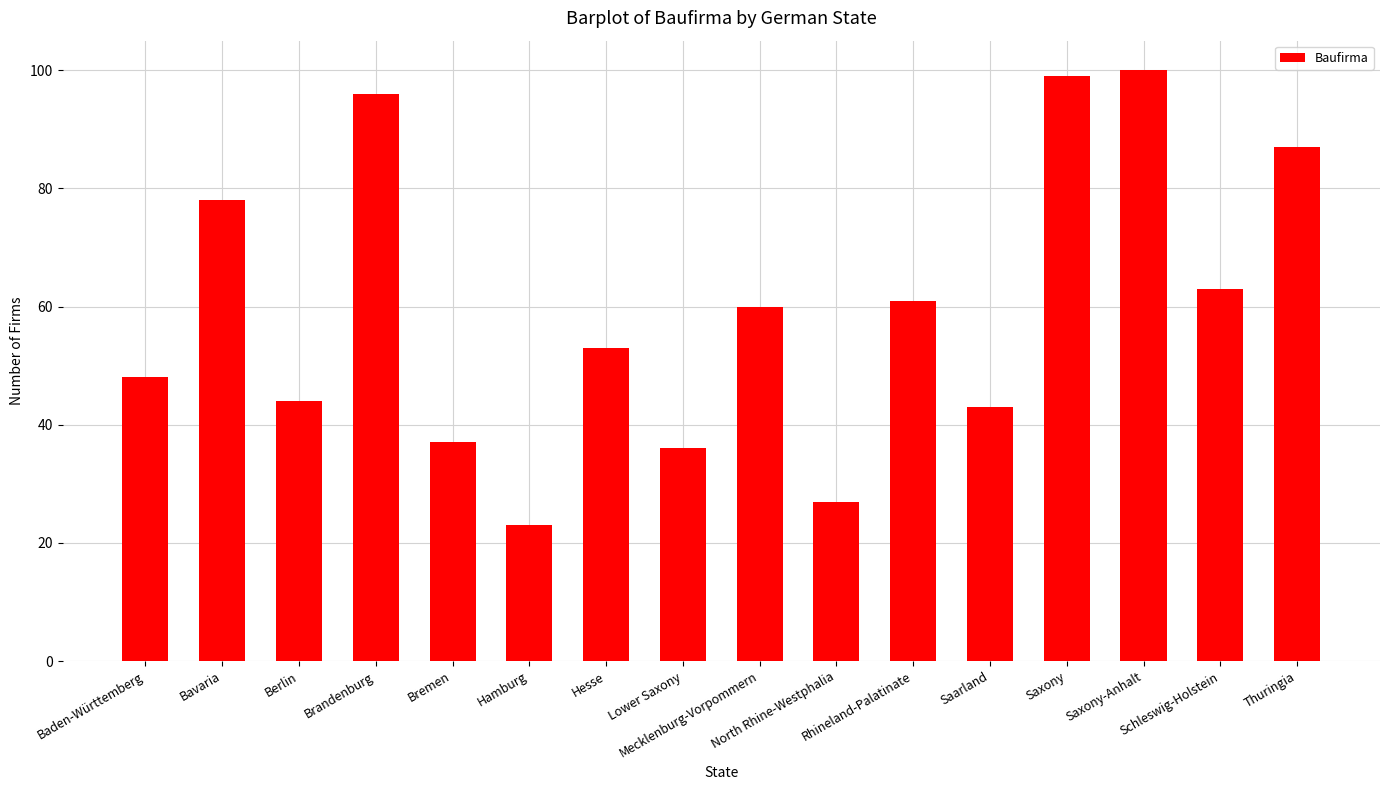

What is the sum of all values?

955